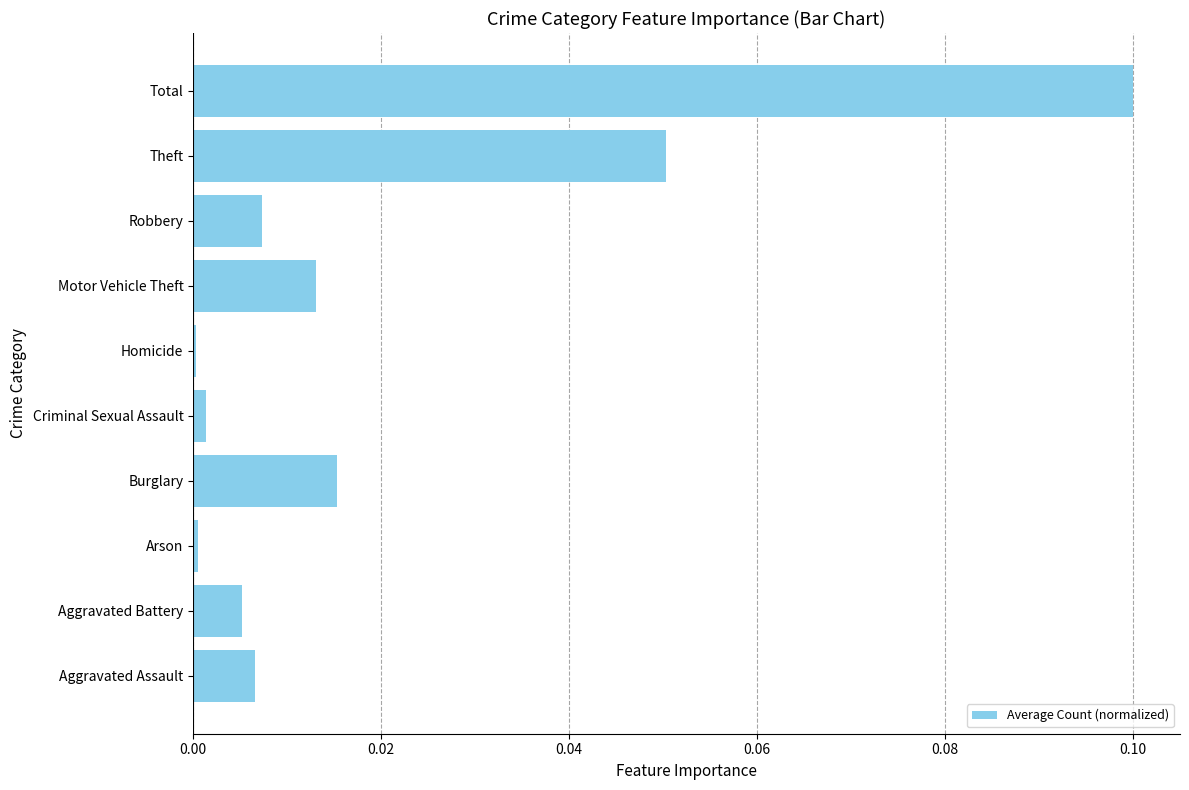

At which category does the chart reach its peak across all series?

Total